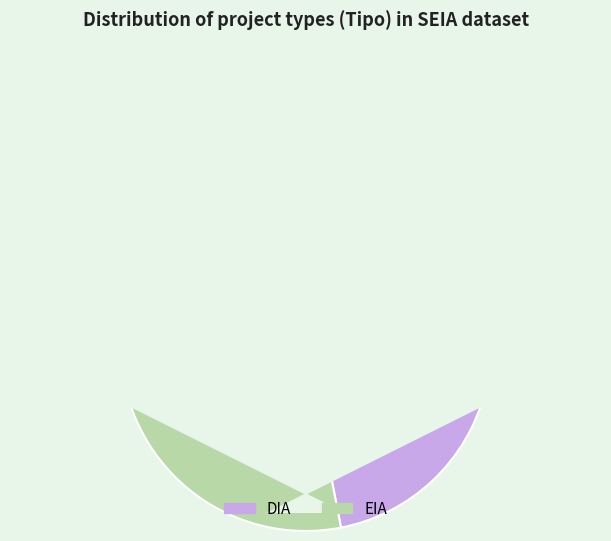

Rank the categories by value from highest to lowest.

DIA, EIA